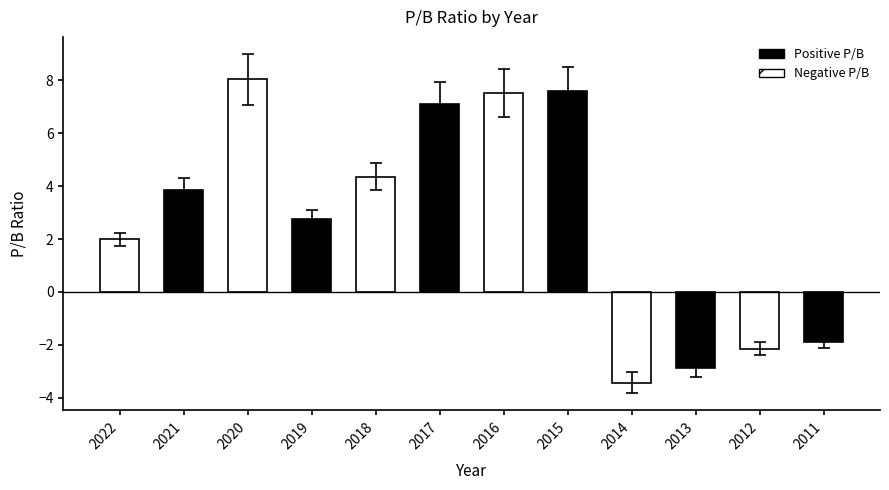

How many values are below 3?

6